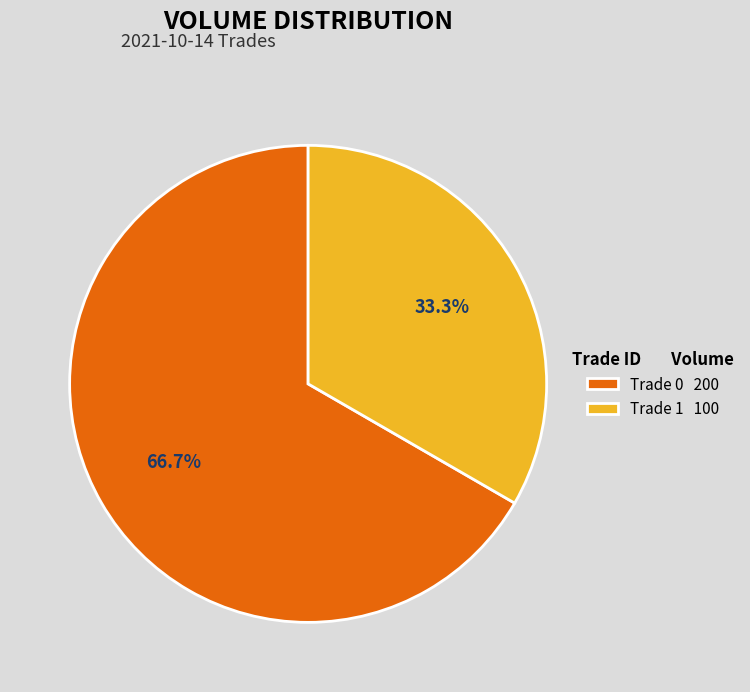

Which has a higher value, Trade 1 100 or Trade 0 200?

Trade 0 200